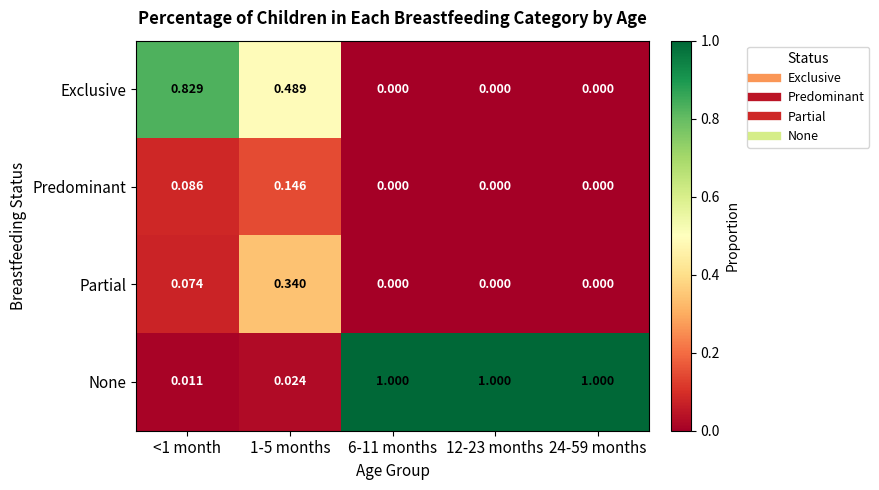

Which series has the largest total across all categories?

None